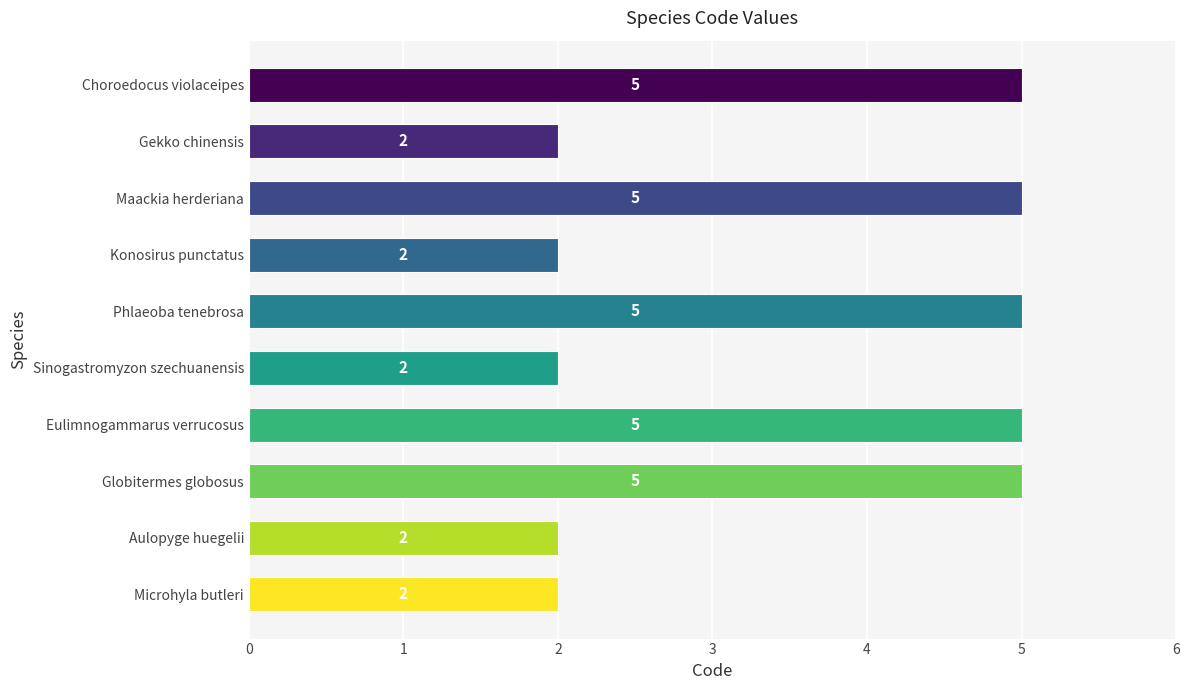

What is the ratio of the value at Microhyla butleri to the value at Gekko chinensis?

1.0